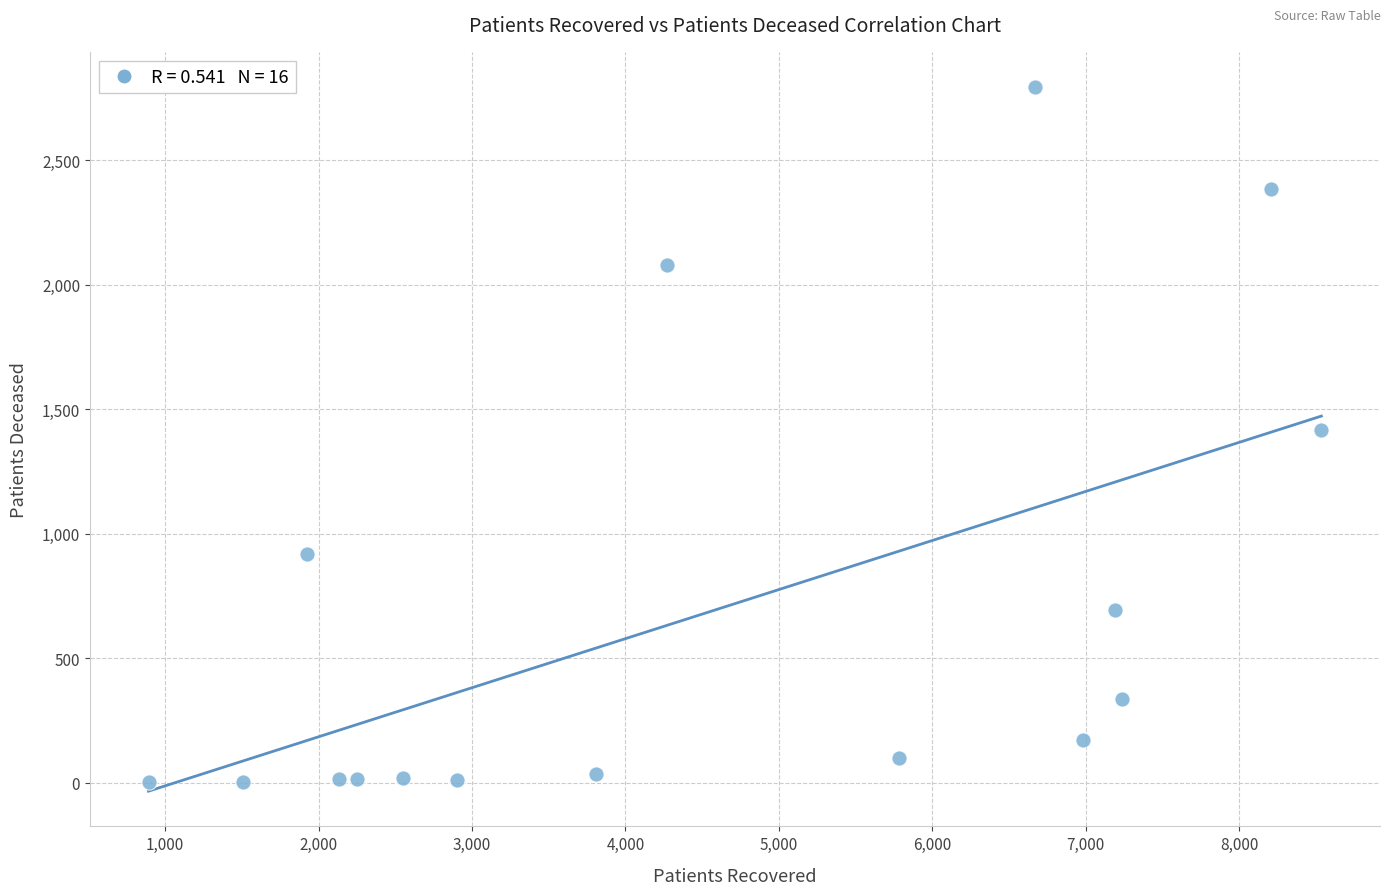

What is the range of Y values (max minus min)?

2791